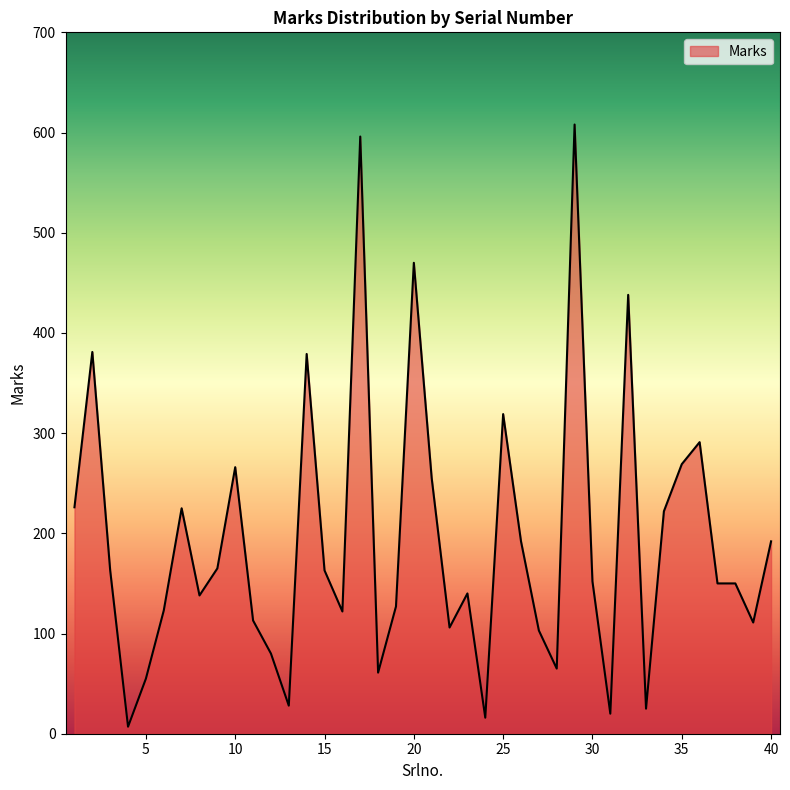

What is the difference between the maximum and minimum values?

601